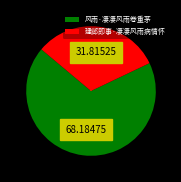

What portion of the pie excludes 风雨·凄凄风雨卷重茅?

31.8%